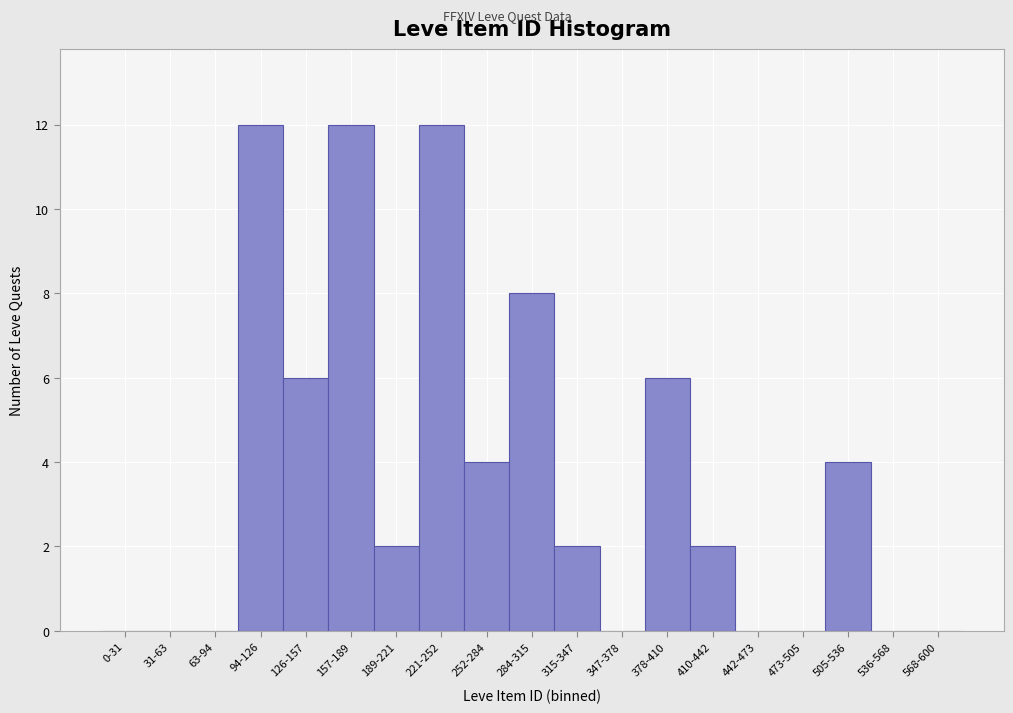

Reading left to right, what are all the values shown in this chart?

0-31=0	31-63=0	63-94=0	94-126=12	126-157=6	157-189=12	189-221=2	221-252=12	252-284=4	284-315=8	315-347=2	347-378=0	378-410=6	410-442=2	442-473=0	473-505=0	505-536=4	536-568=0	568-600=0